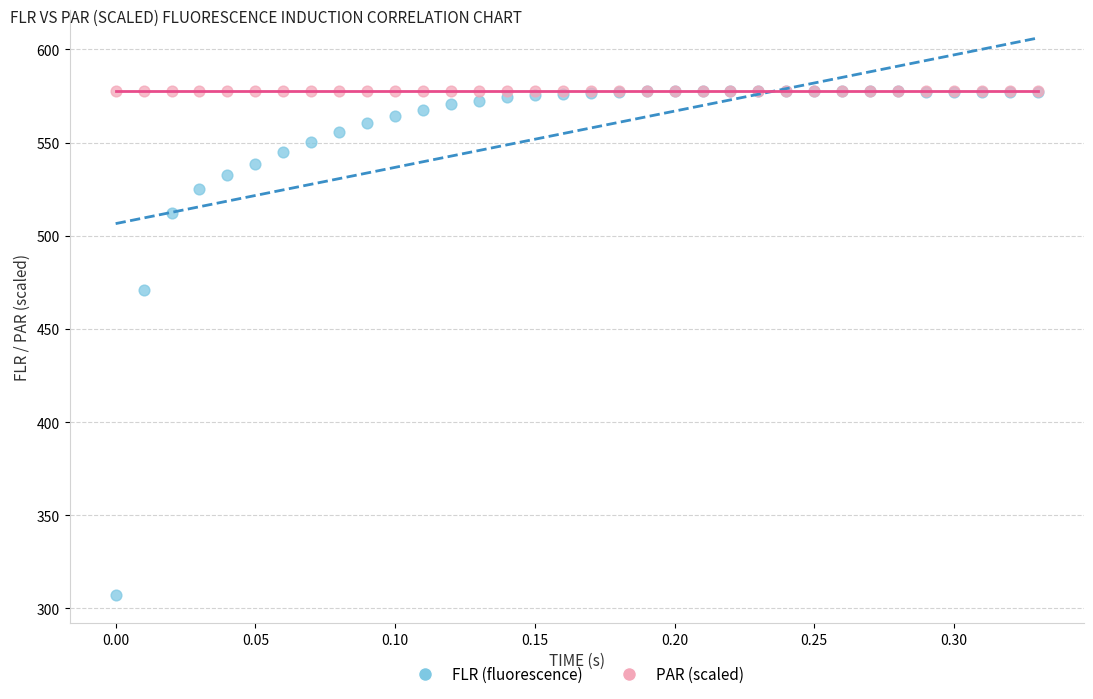

Across all series, what Y value is closest to 442?

470.7